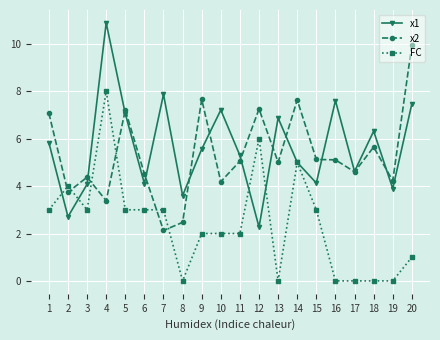

True or false: FC has a value of 5.0 at 14.

True